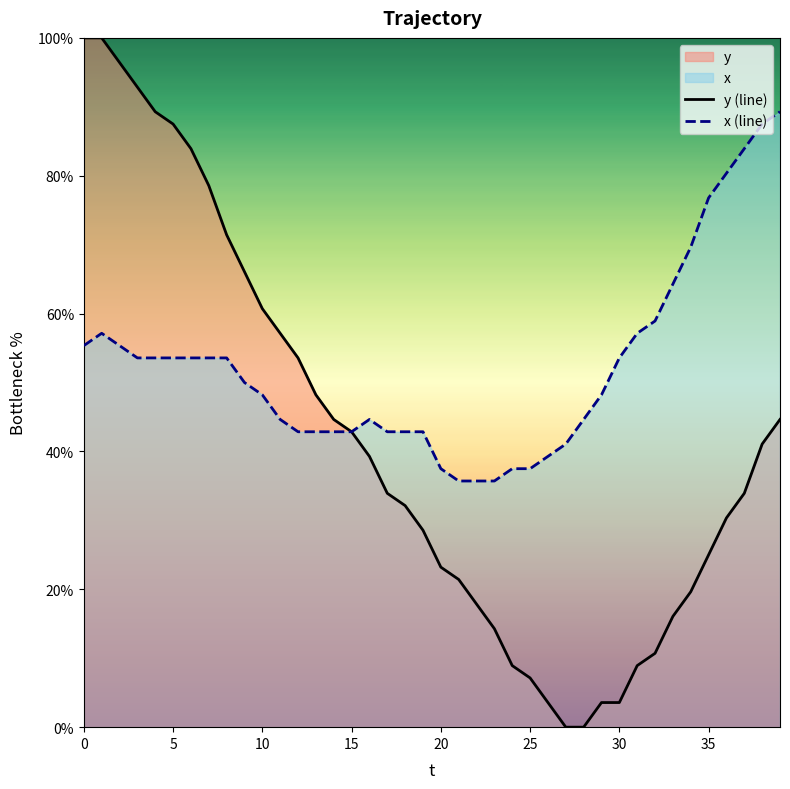

How many data points in y (line) are above 33?

21